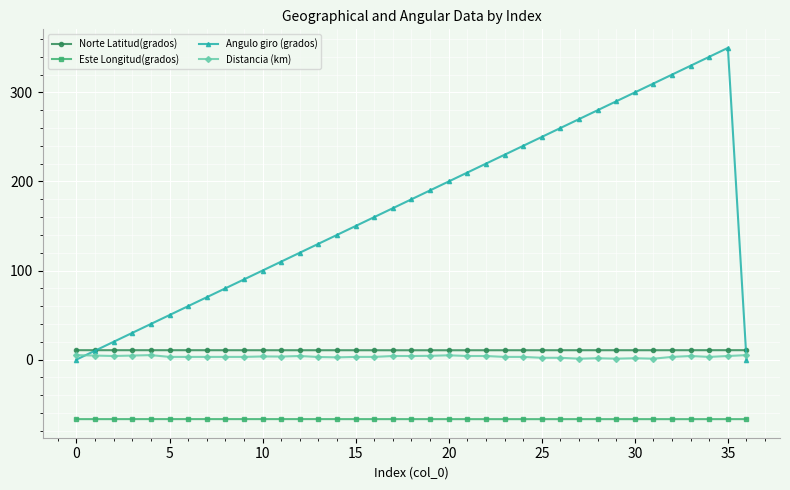

Which series has the largest range (max minus min)?

Angulo giro (grados)